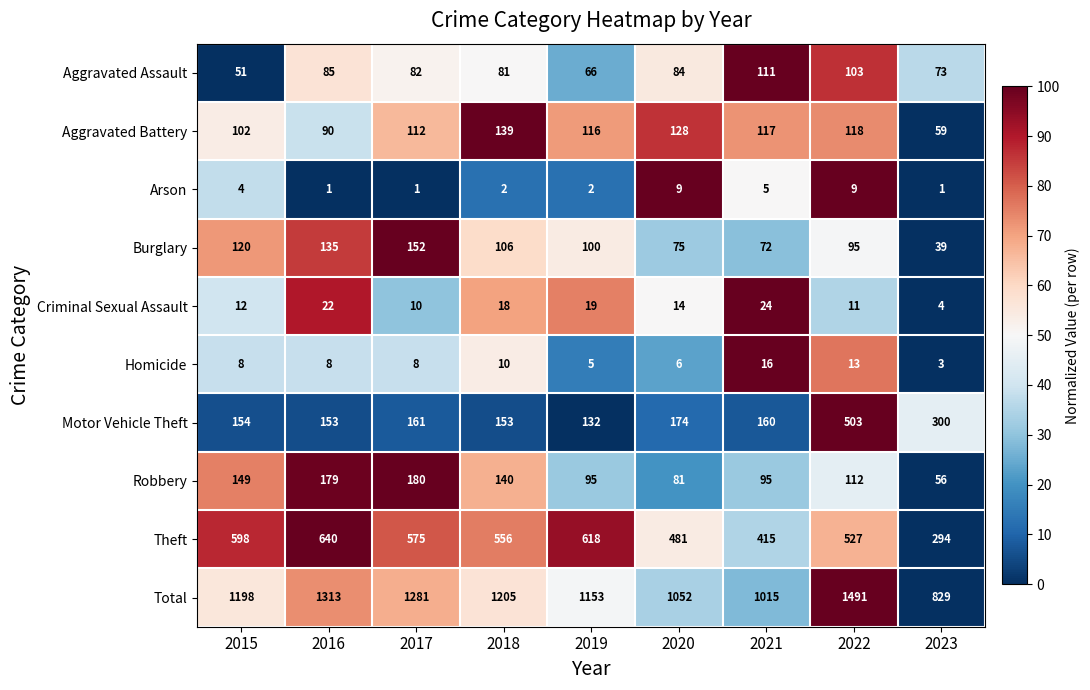

What is the maximum value shown in the chart?

1491